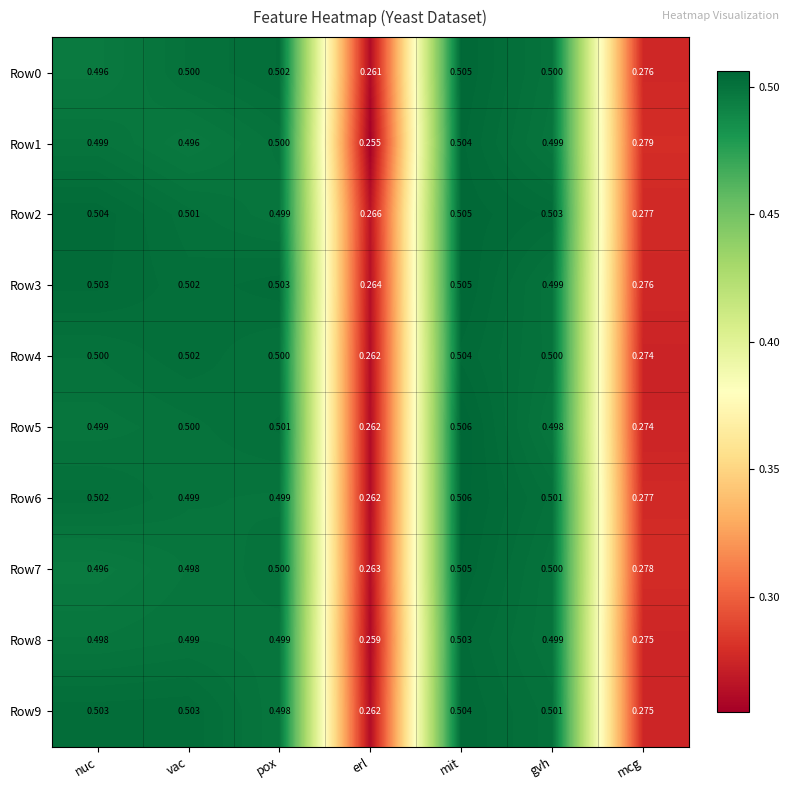

At which label is Row0 closest to 0?

erl